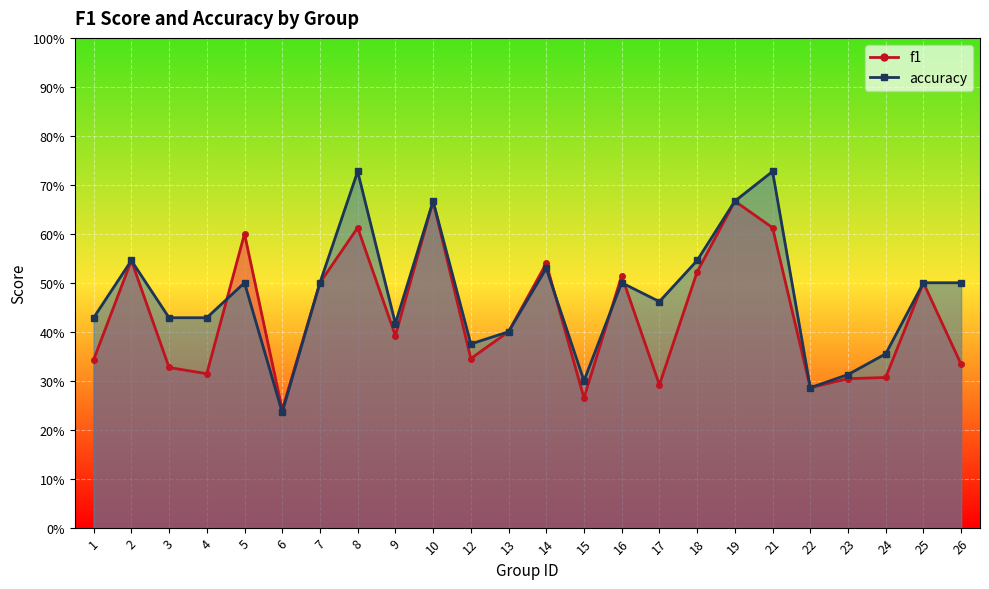

What is the spread (max minus min) of values at 4?

0.1